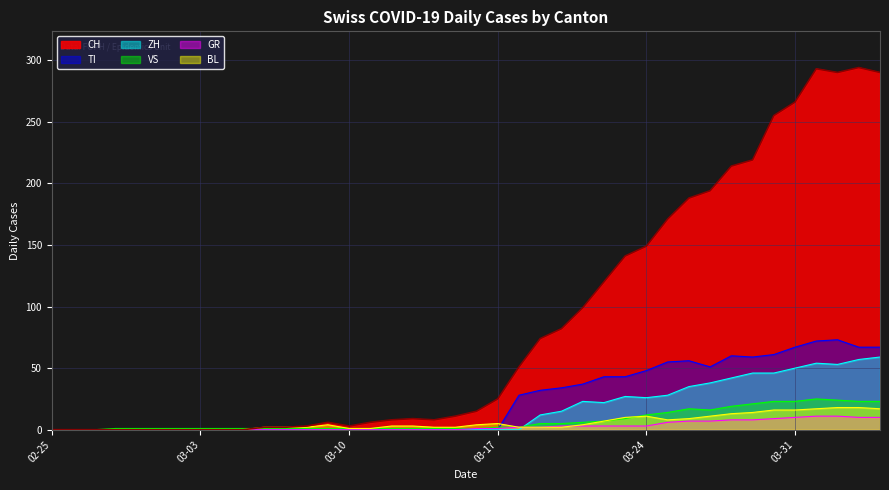

The CH series shows 231 at 03-24. True or false?

False